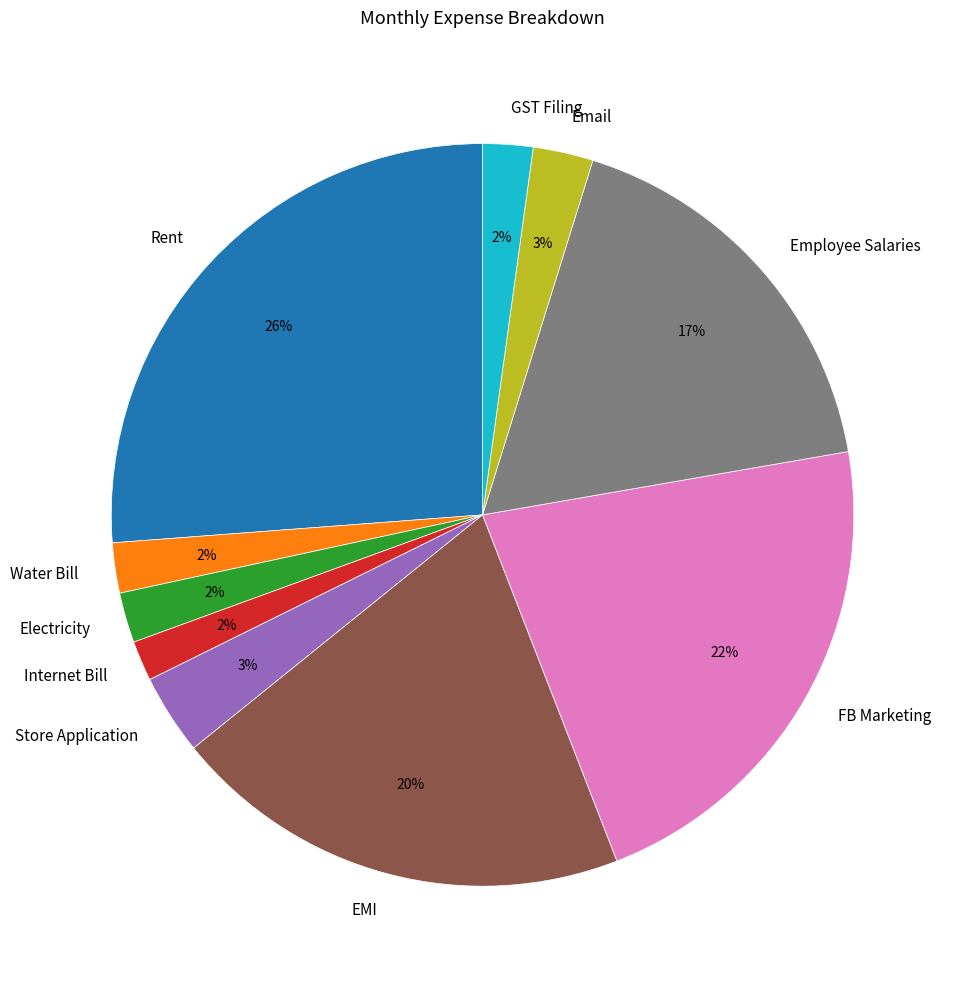

Is the sum of Employee Salaries and EMI greater than half?

No